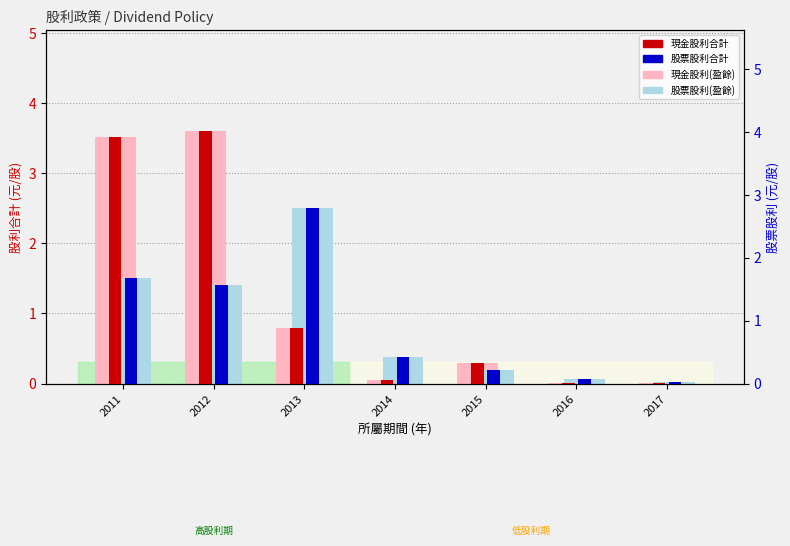

Which category has the highest value in the 股票股利(盈餘) series?

2013